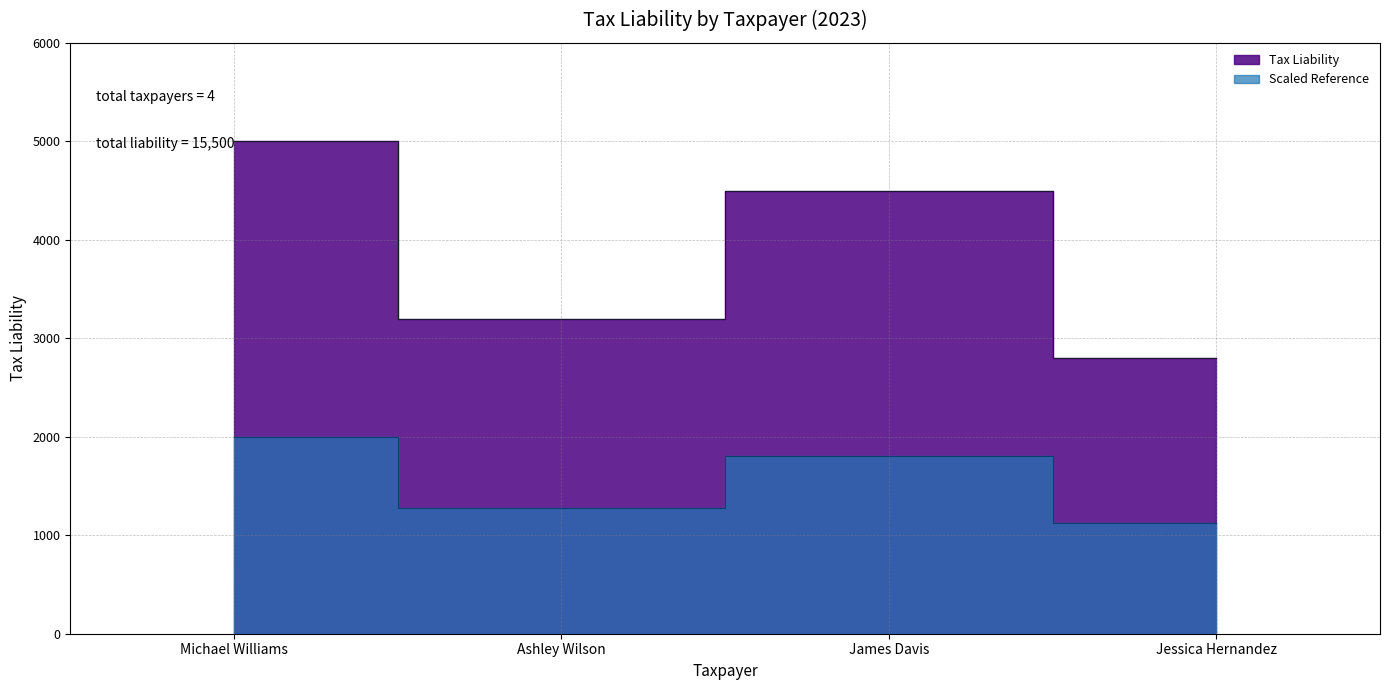

What is the smallest value displayed?

2800